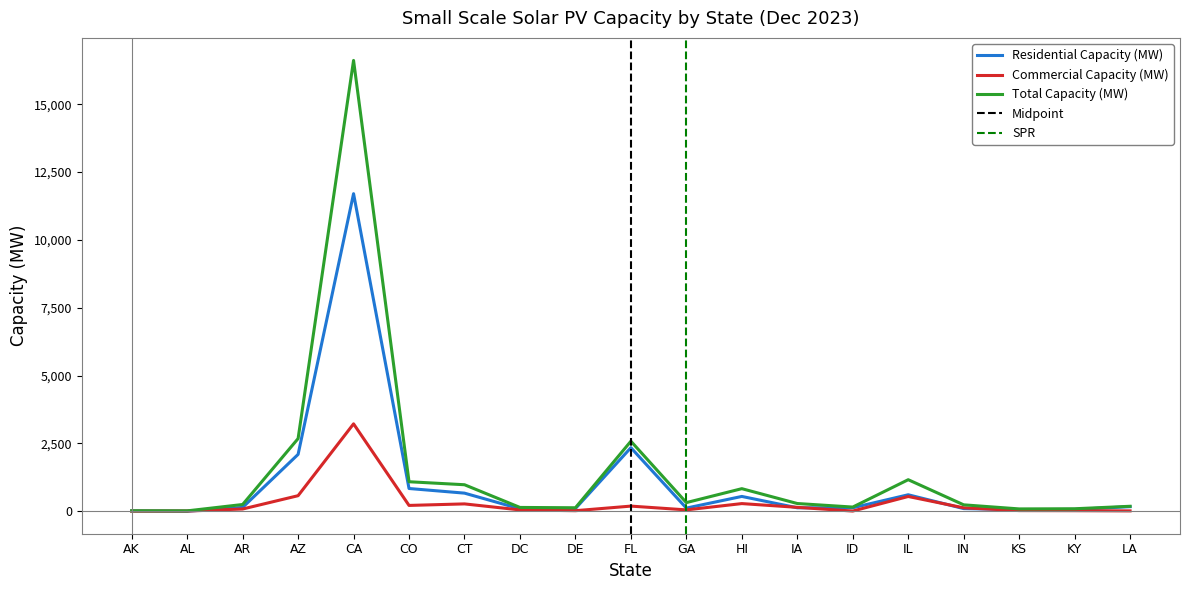

Is the value of Total Capacity (MW) at AZ greater than the value of Commercial Capacity (MW) at CA?

No